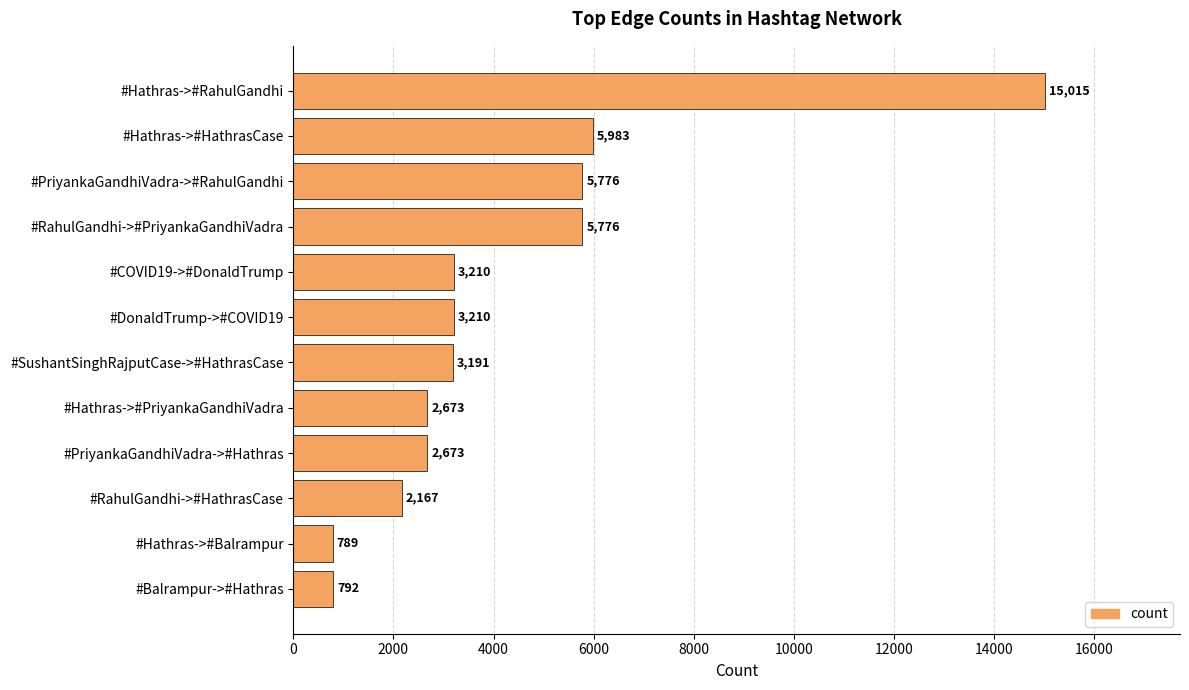

Are the bars grouped side by side (vs. stacked)?

No